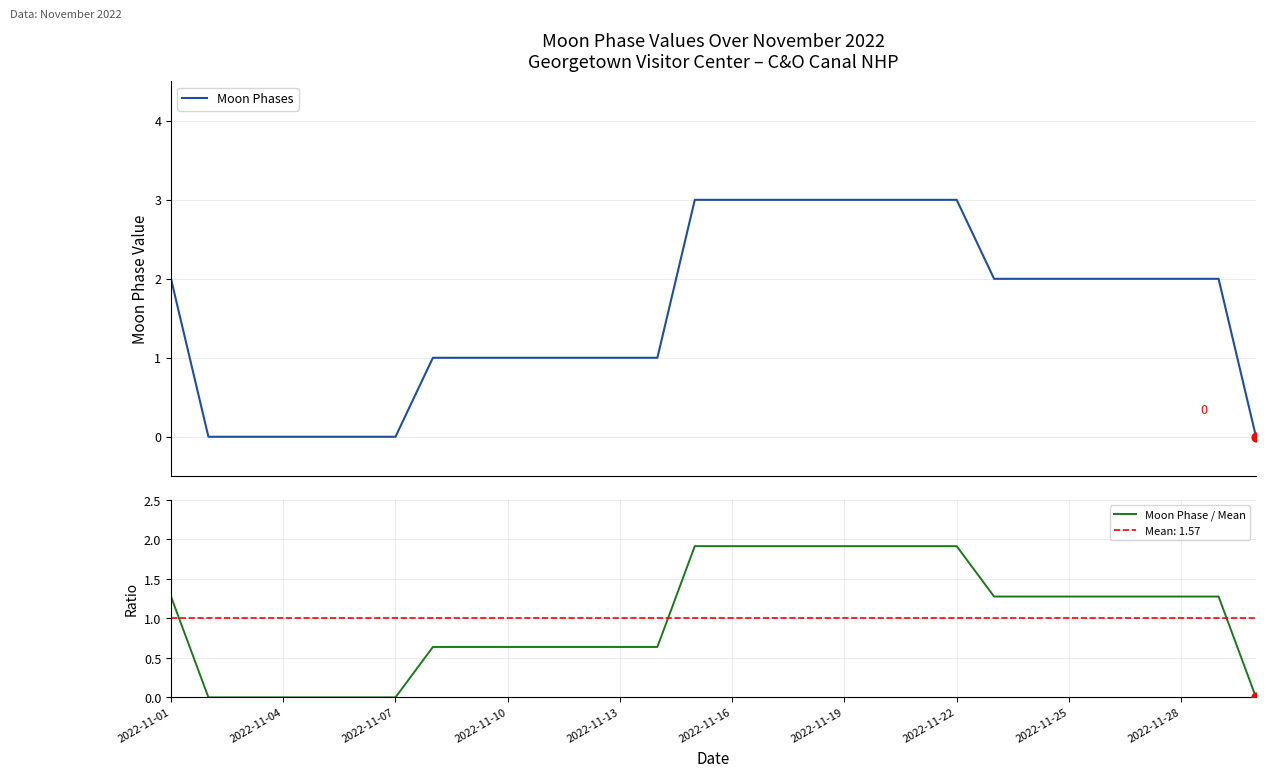

What are all the series names shown in the legend?

Moon Phases, Moon Phase / Mean